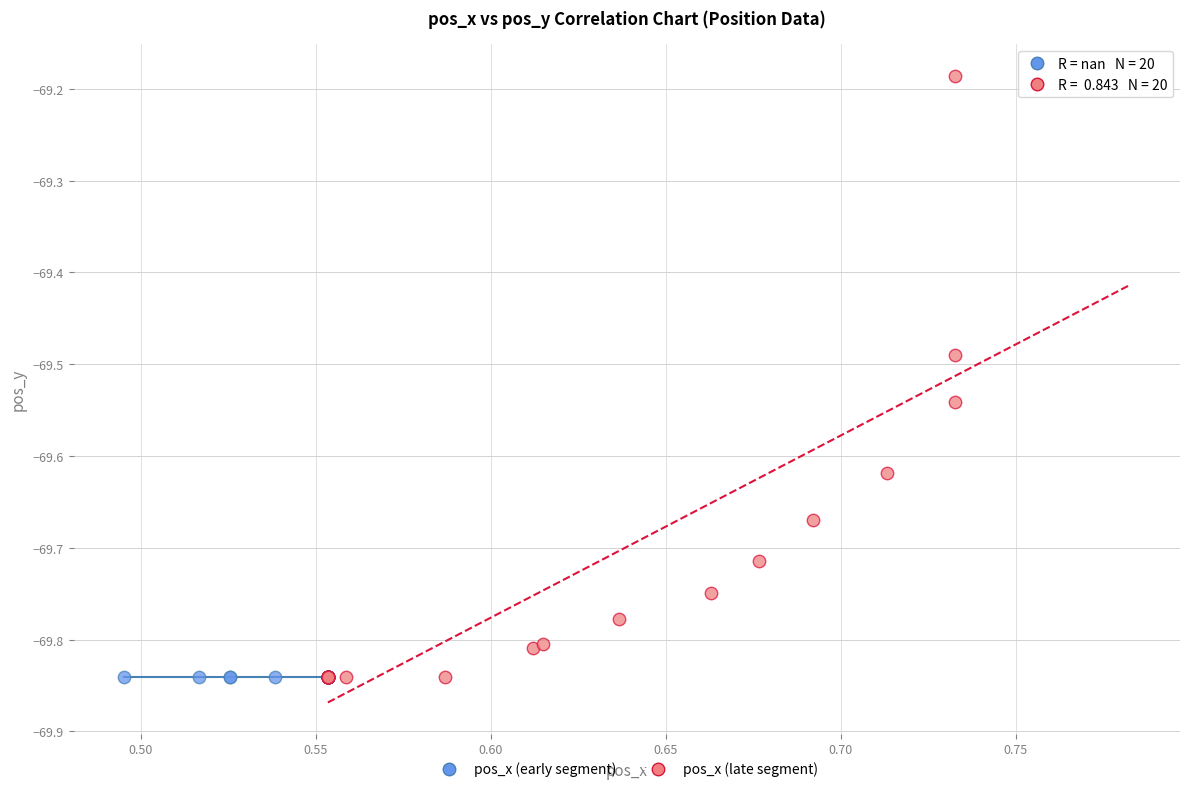

Which series reaches the maximum Y coordinate?

pos_x (late segment)